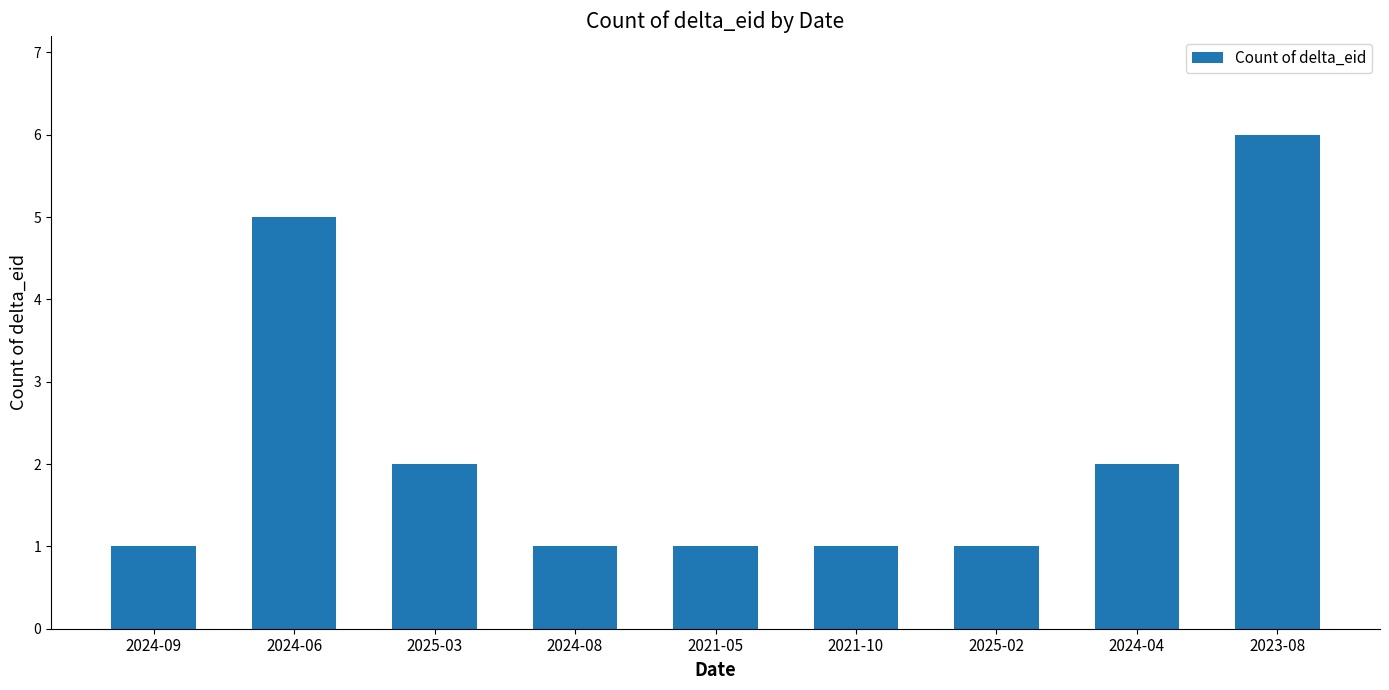

What is the average value?

2